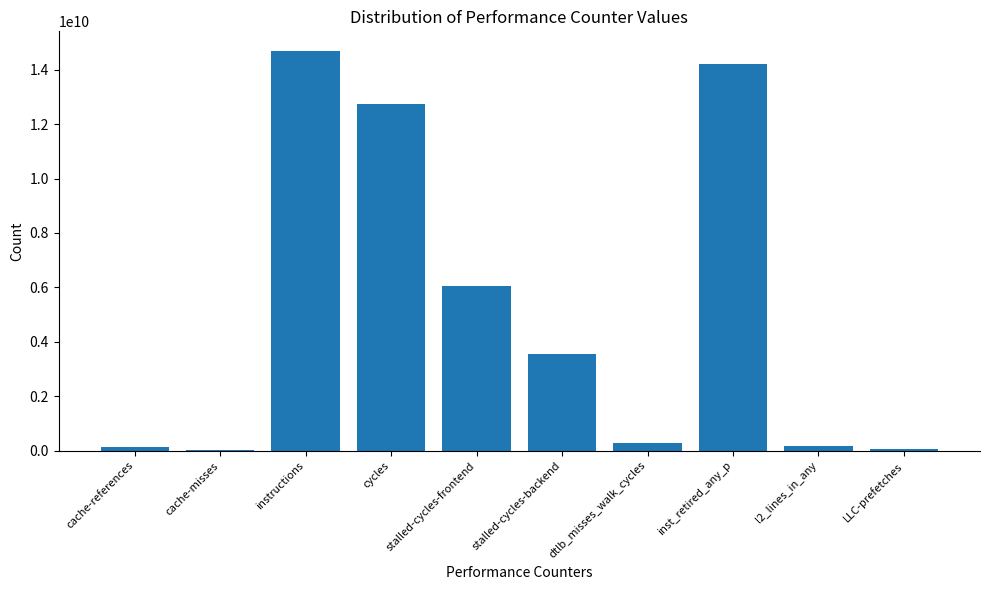

The chart shows a value of 14212309377 at inst_retired_any_p. True or false?

True